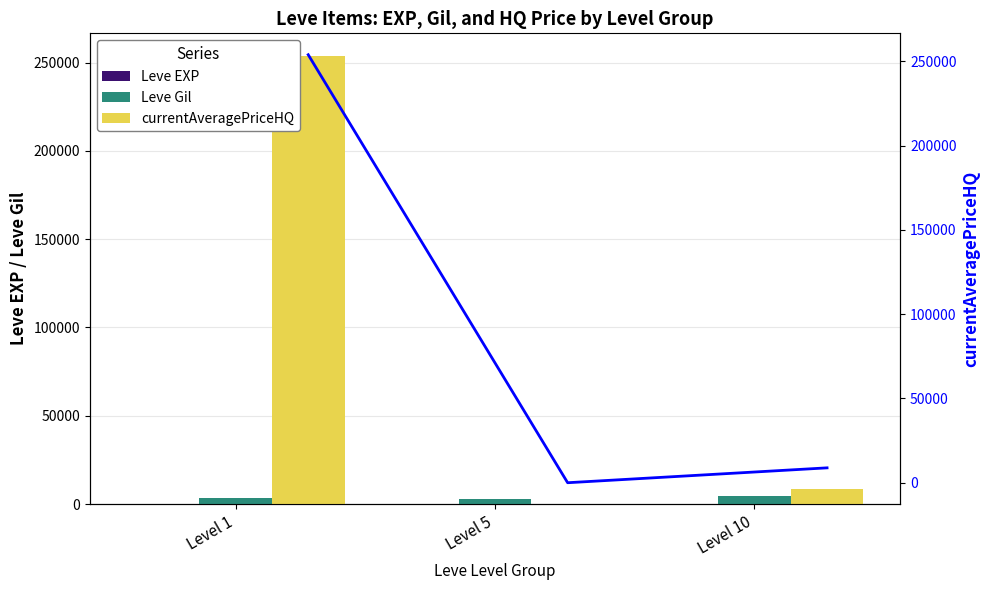

What is the difference between the maximum and minimum values in the Leve EXP series?

38